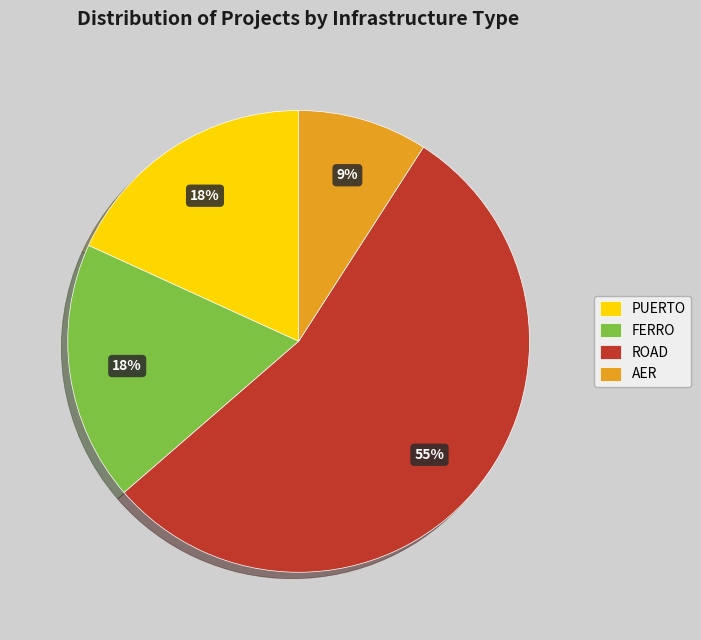

To the nearest percent, what percentage of the pie is FERRO?

18%